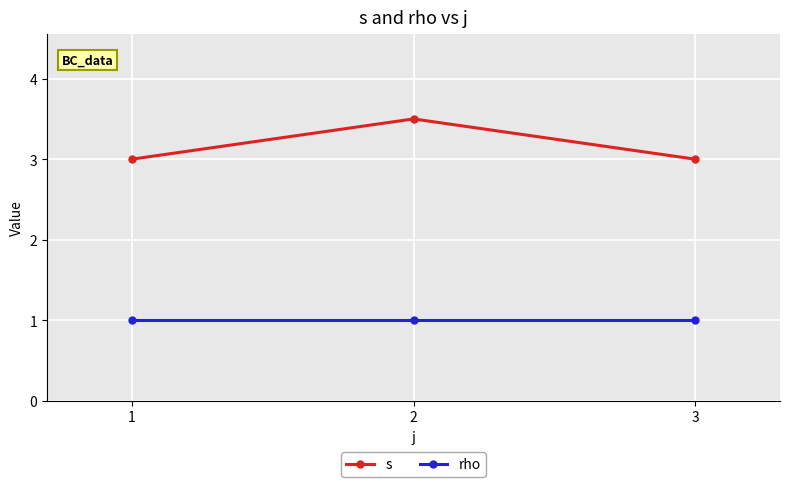

The value of rho at 1 is 0.4. True or false?

False